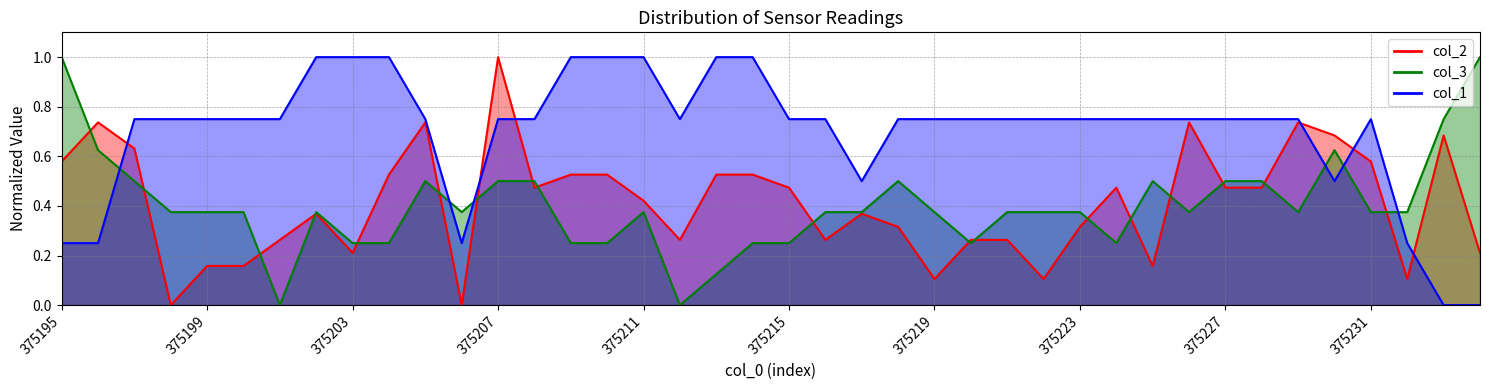

The col_1 series shows 1.0 at 375202. True or false?

True